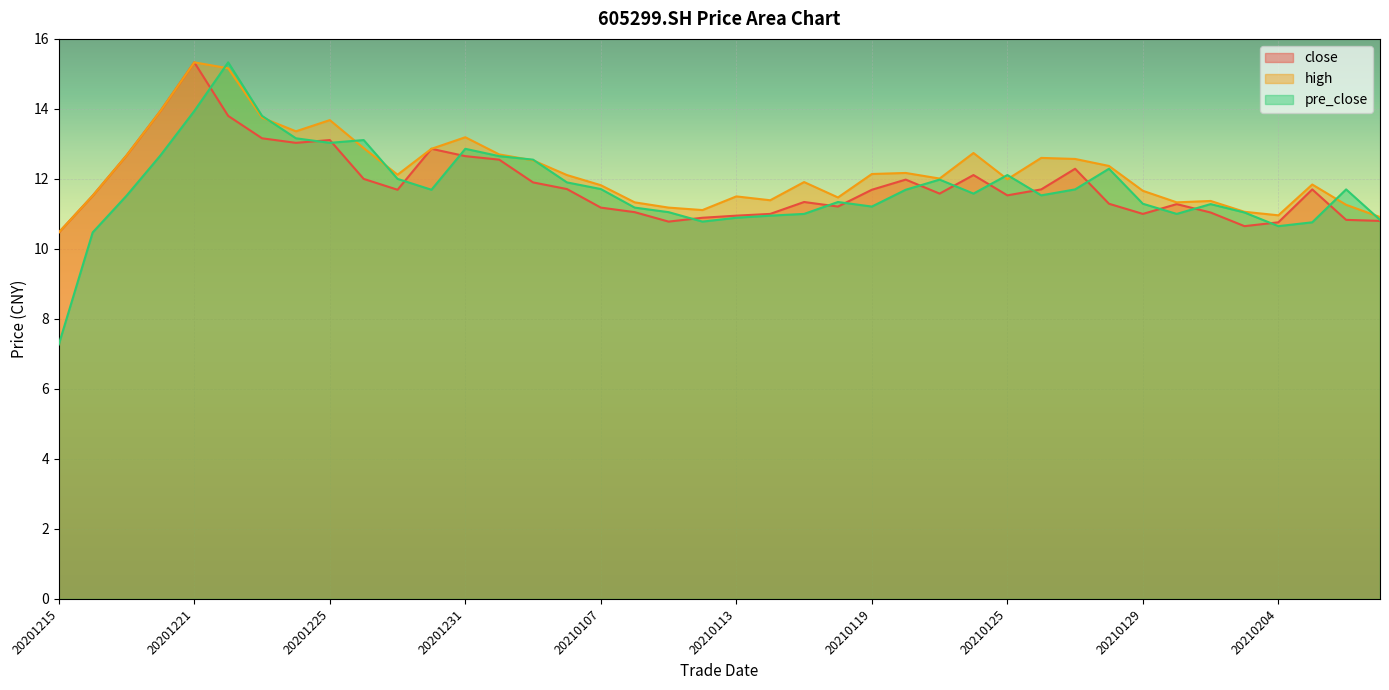

At which label does pre_close reach its peak?

20201222